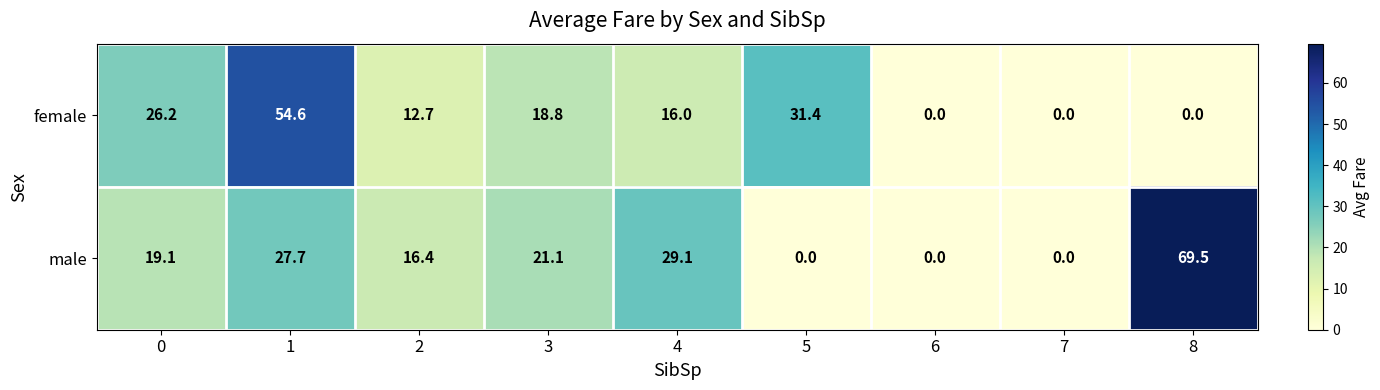

Reading right to left, transcribe all the data shown in this chart.

female: 8=0.0	7=0.0	6=0.0	5=31.4	4=16.0	3=18.8	2=12.7	1=54.6	0=26.2
male: 8=69.5	7=0.0	6=0.0	5=0.0	4=29.1	3=21.1	2=16.4	1=27.7	0=19.1